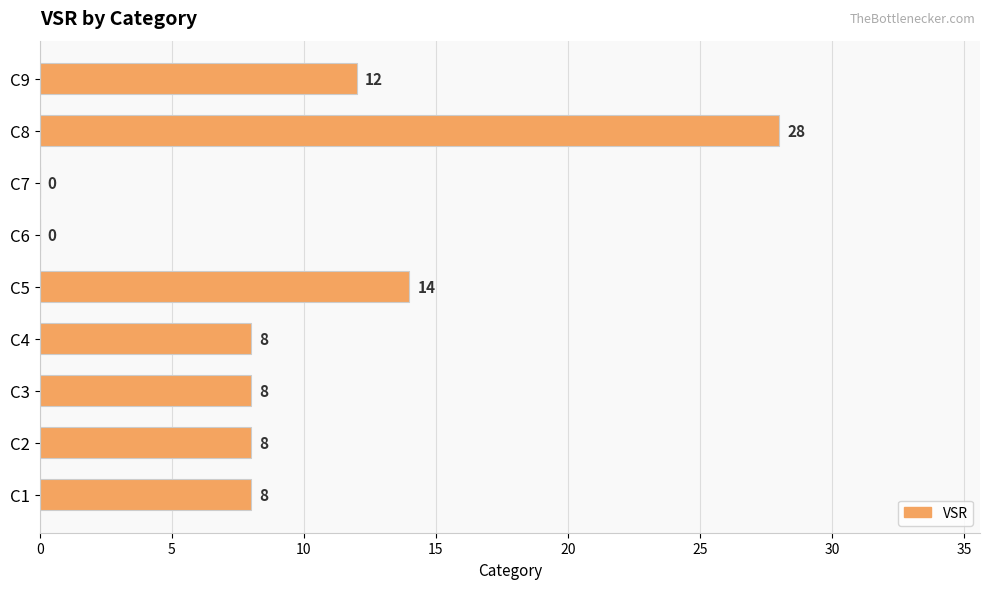

Between C8 and C6, which is larger?

C8